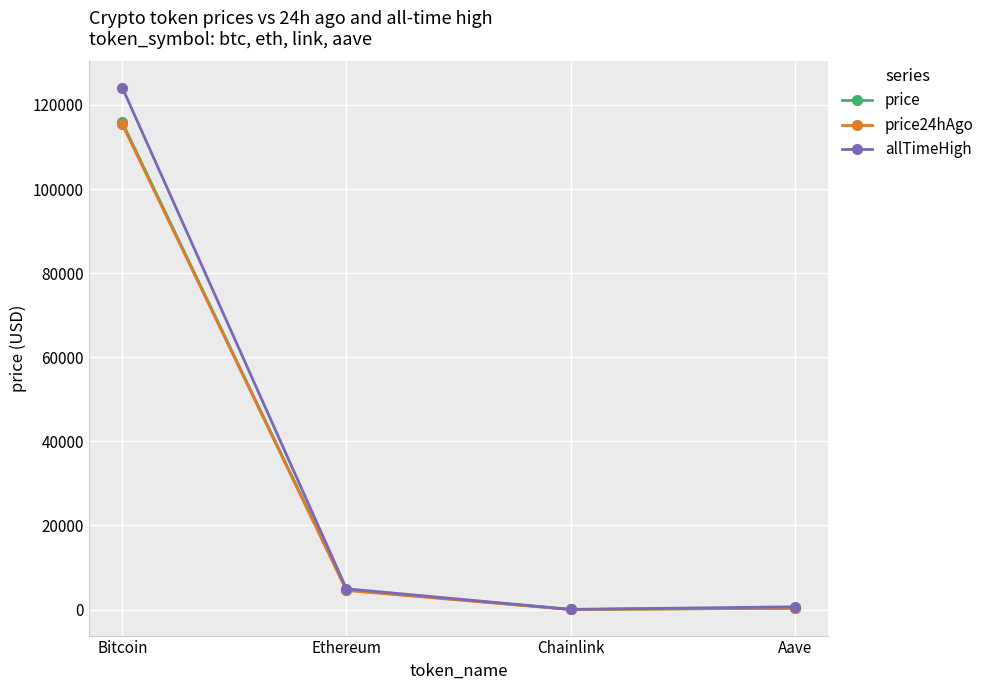

What is the label of the 4th point from the left?

Aave